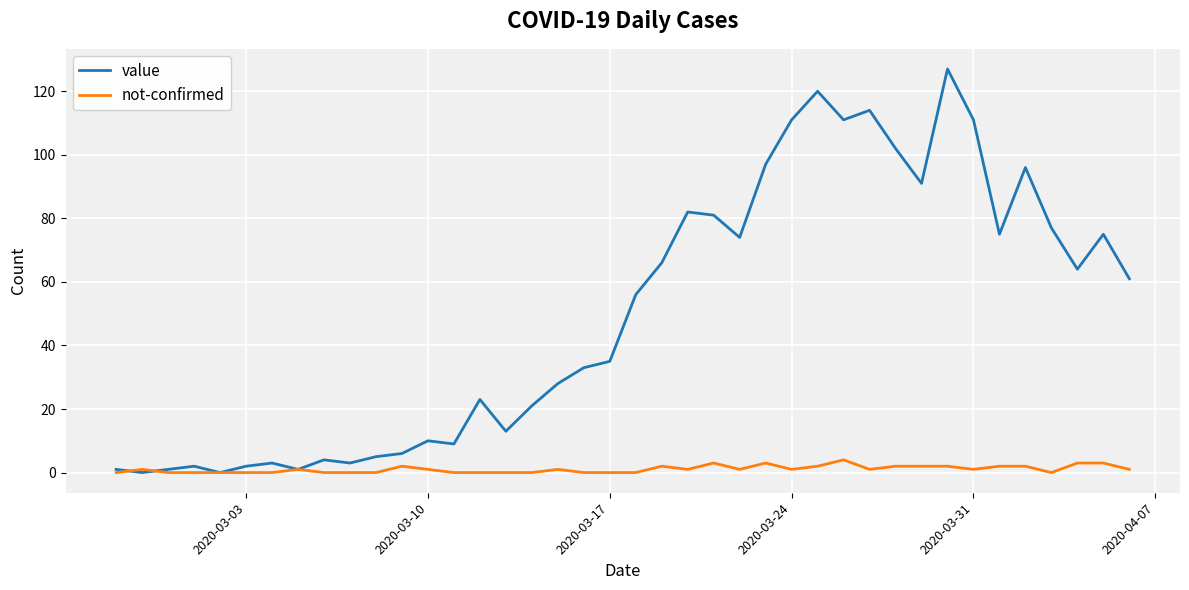

True or false: value has more than 0 interior local peaks.

True